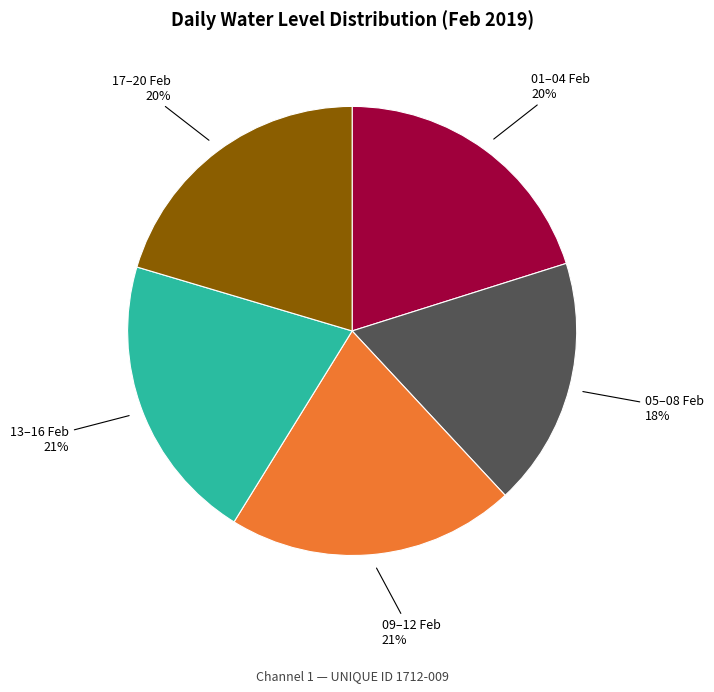

To the nearest percent, what is the average slice percentage?

20%